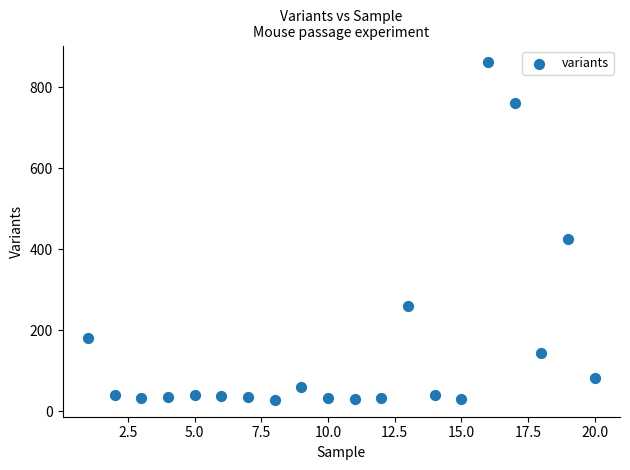

What is the range of Y values (max minus min)?

833